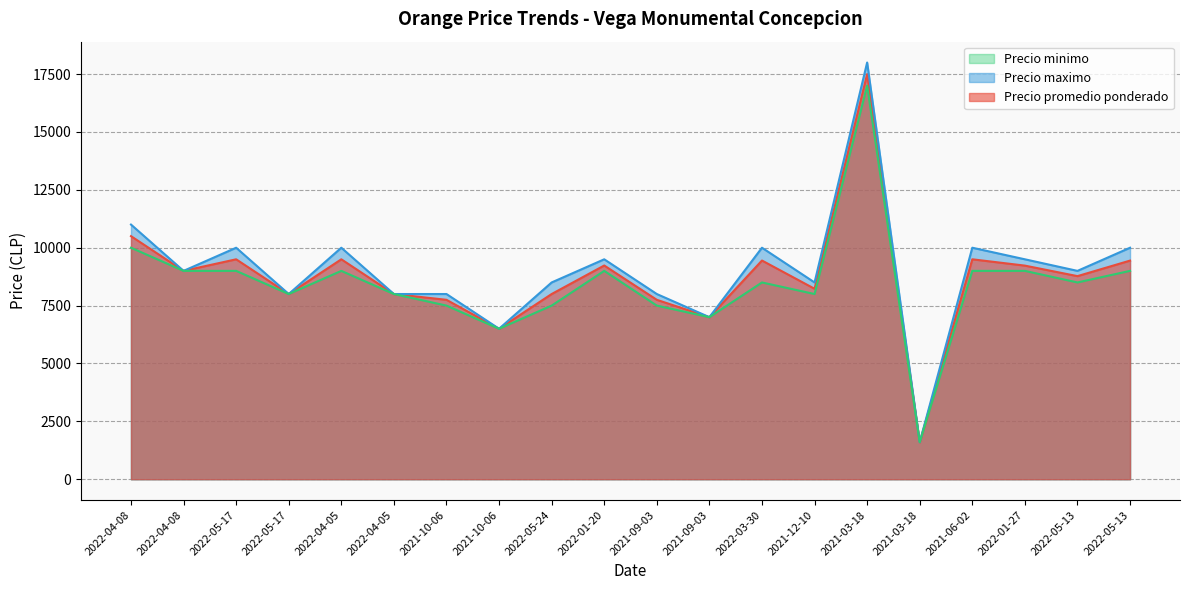

What is the difference between the Precio promedio ponderado values at 2022-05-13 and 2022-01-27?

217